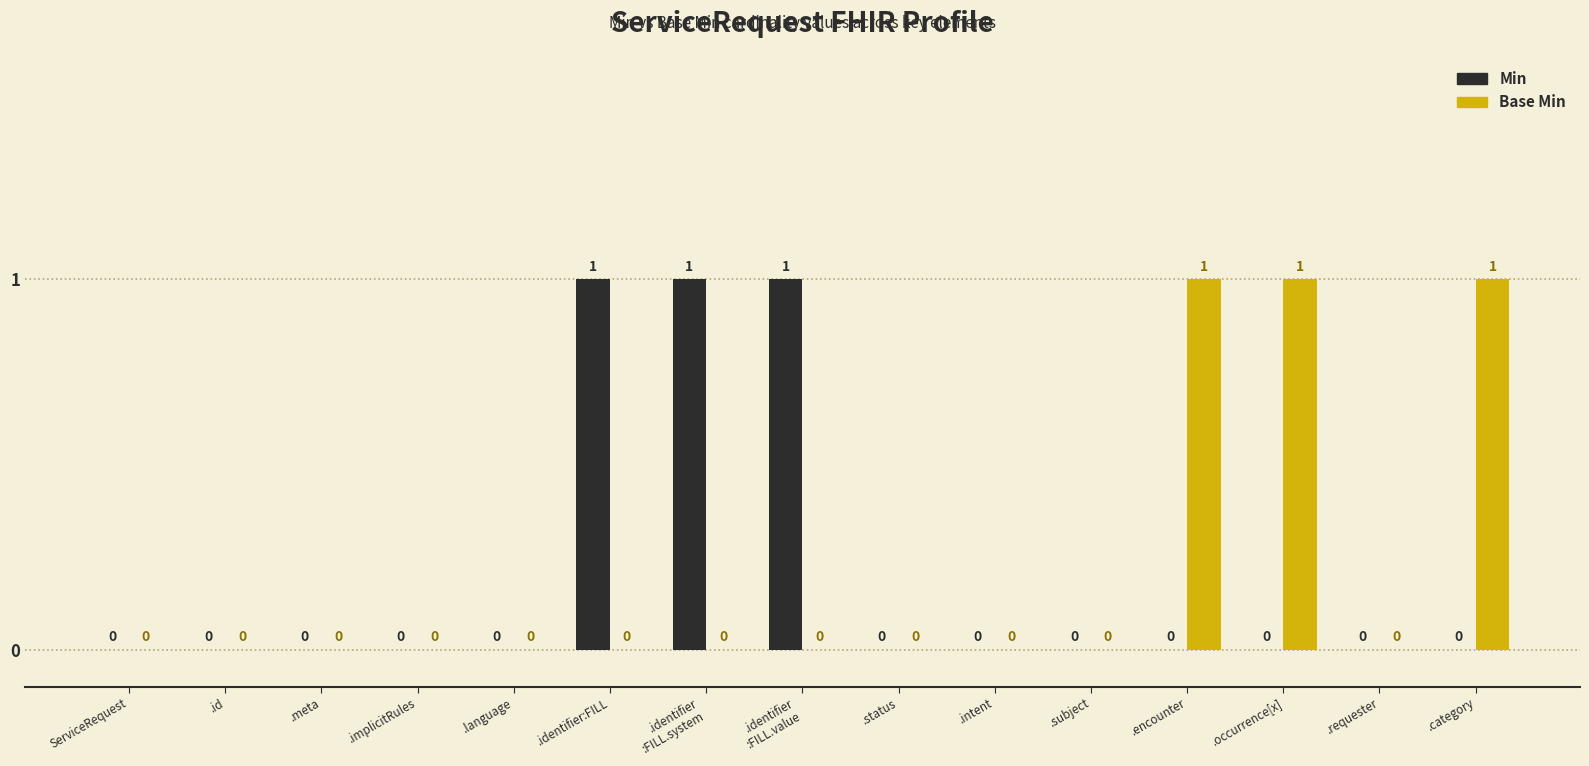

Are the bars horizontal?

No